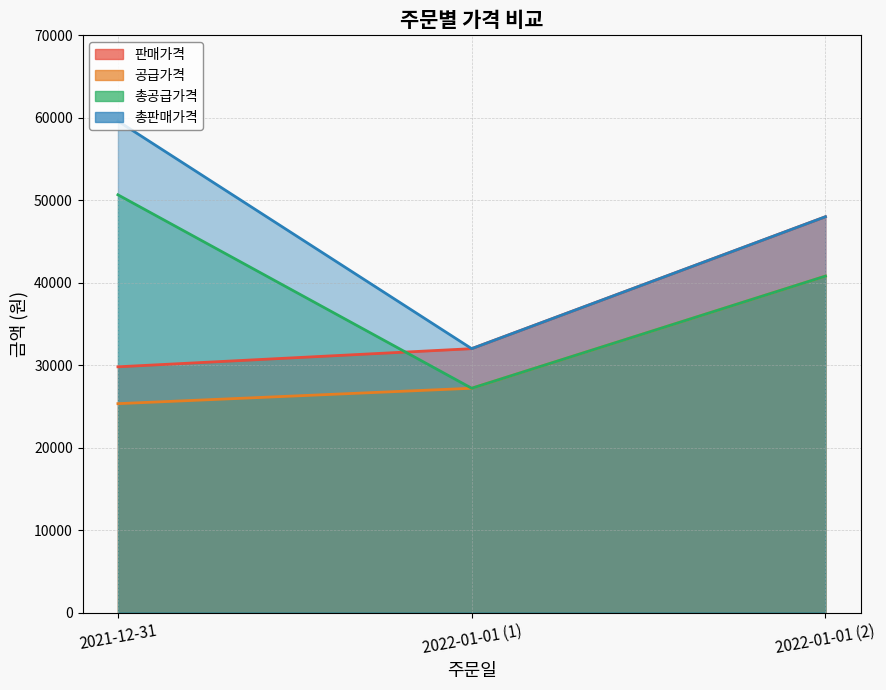

Does the chart display data point markers on the line(s)?

No